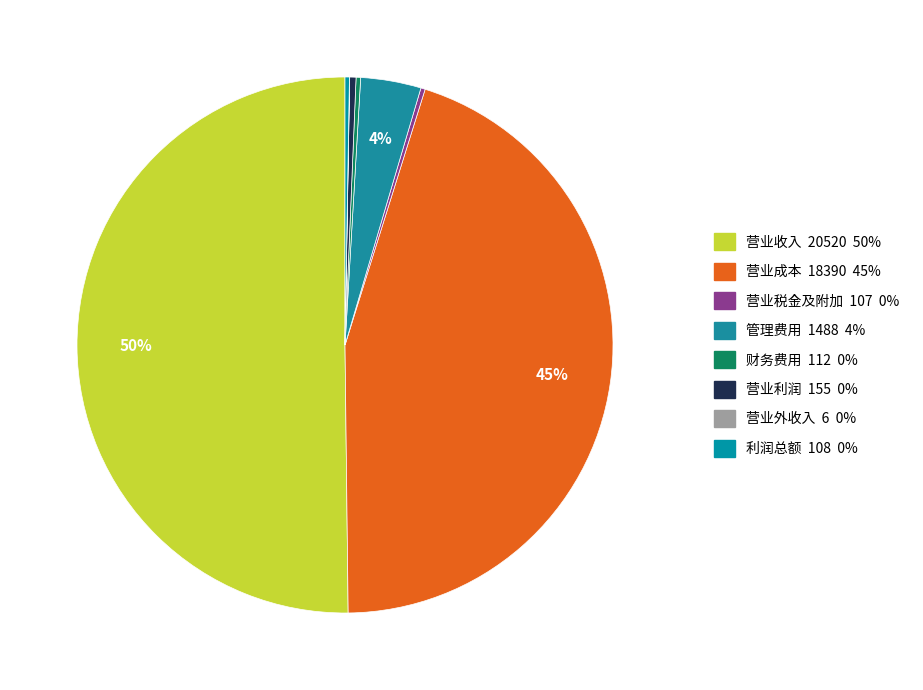

To the nearest percent, what is the combined percentage of 营业收入 and 营业税金及附加?

50%